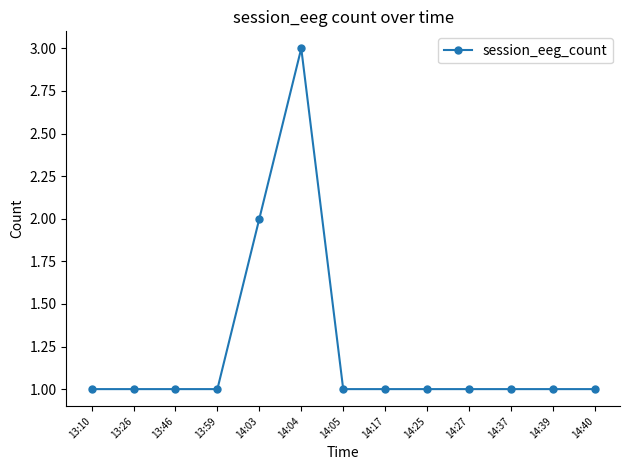

True or false: there are more than 0 points higher than both neighbors.

True